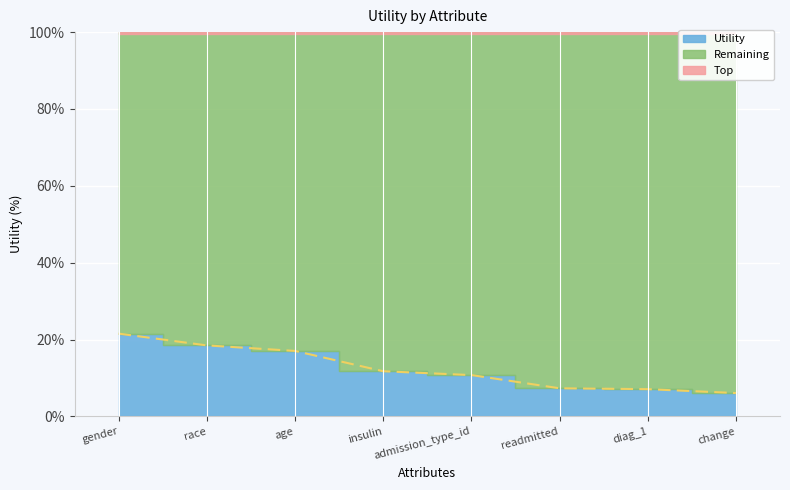

What position from the right is gender?

8